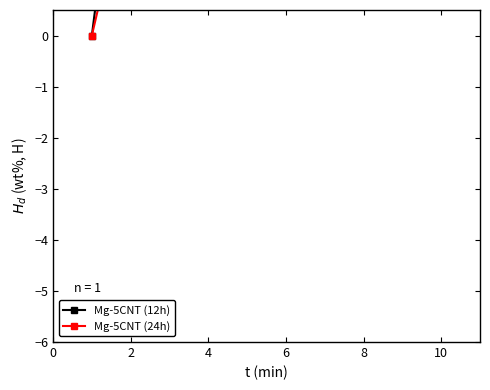

How many positive values does the Mg-5CNT (12h) series have?

9